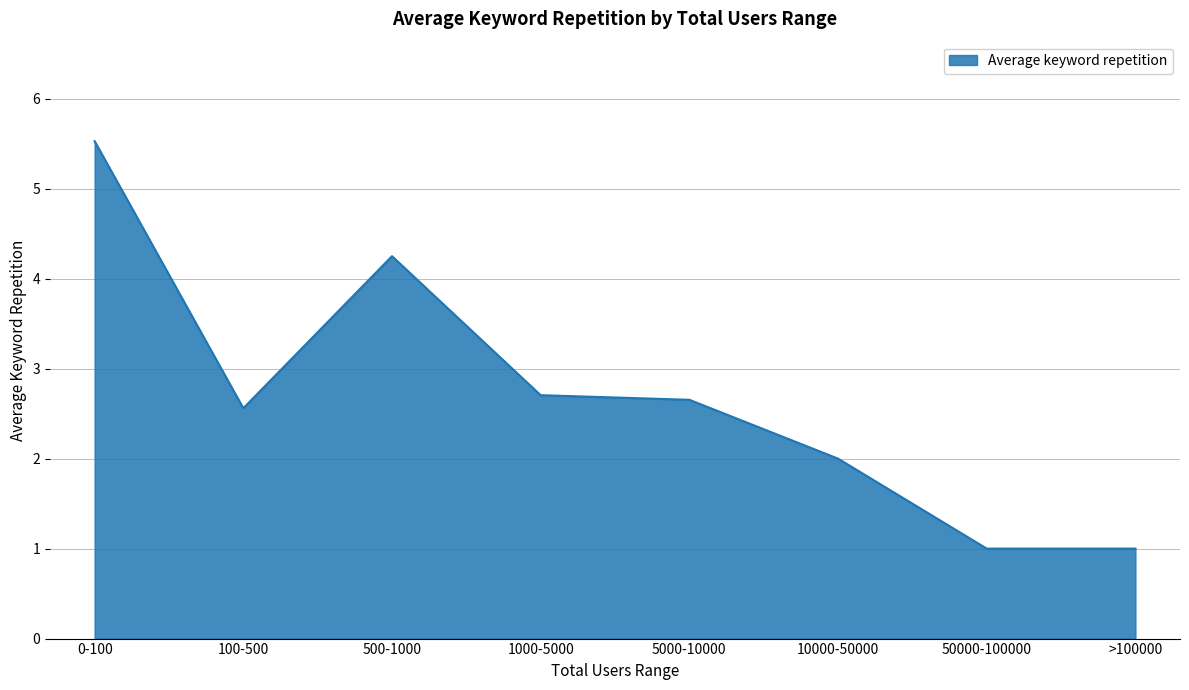

What is the sum of all values?

21.7